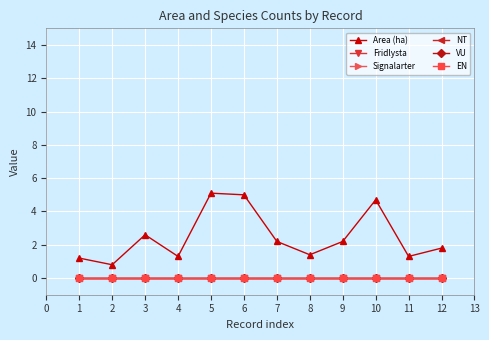

What is the greatest value displayed?

5.1